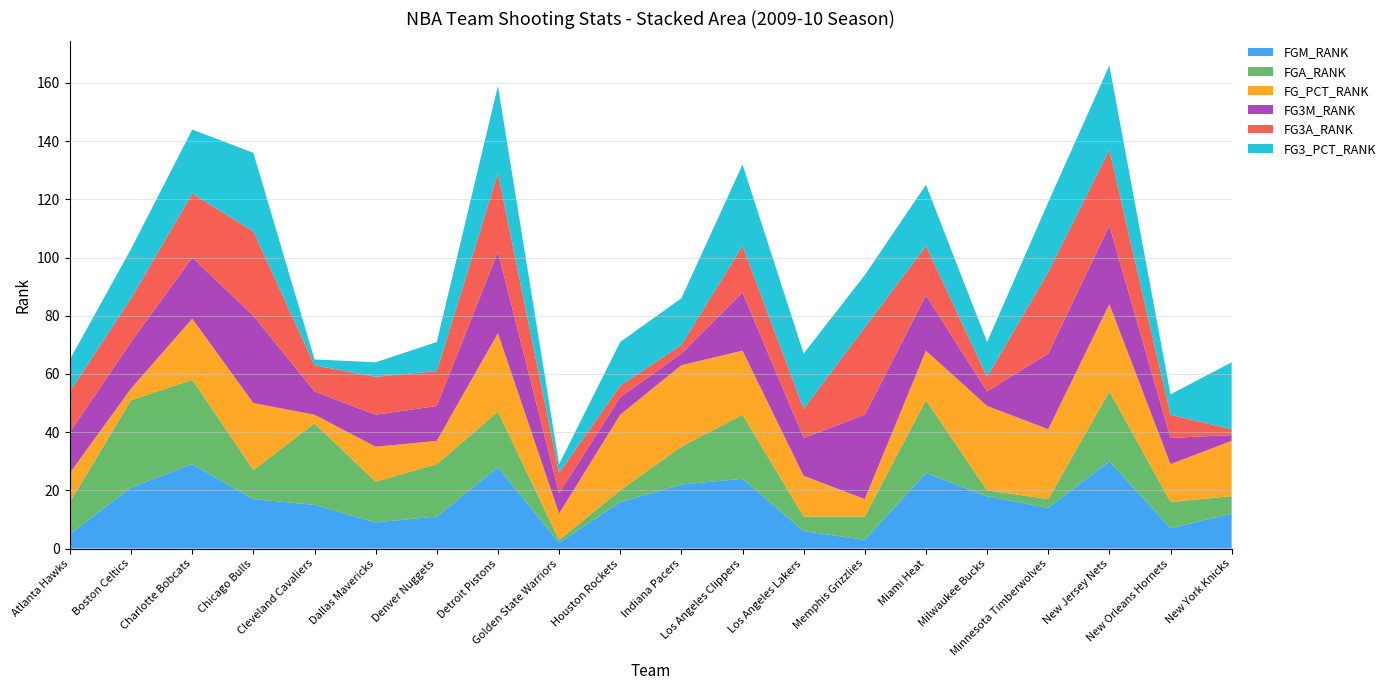

Reading left to right, transcribe all the data shown in this chart.

FGM_RANK: Atlanta Hawks=5	Boston Celtics=21	Charlotte Bobcats=29	Chicago Bulls=17	Cleveland Cavaliers=15	Dallas Mavericks=9	Denver Nuggets=11	Detroit Pistons=28	Golden State Warriors=2	Houston Rockets=16	Indiana Pacers=22	Los Angeles Clippers=24	Los Angeles Lakers=6	Memphis Grizzlies=3	Miami Heat=26	Milwaukee Bucks=18	Minnesota Timberwolves=14	New Jersey Nets=30	New Orleans Hornets=7	New York Knicks=12
FGA_RANK: Atlanta Hawks=11	Boston Celtics=30	Charlotte Bobcats=29	Chicago Bulls=10	Cleveland Cavaliers=28	Dallas Mavericks=14	Denver Nuggets=18	Detroit Pistons=19	Golden State Warriors=1	Houston Rockets=4	Indiana Pacers=13	Los Angeles Clippers=22	Los Angeles Lakers=5	Memphis Grizzlies=8	Miami Heat=25	Milwaukee Bucks=2	Minnesota Timberwolves=3	New Jersey Nets=24	New Orleans Hornets=9	New York Knicks=6
FG_PCT_RANK: Atlanta Hawks=10	Boston Celtics=4	Charlotte Bobcats=21	Chicago Bulls=23	Cleveland Cavaliers=3	Dallas Mavericks=12	Denver Nuggets=8	Detroit Pistons=27	Golden State Warriors=9	Houston Rockets=26	Indiana Pacers=28	Los Angeles Clippers=22	Los Angeles Lakers=14	Memphis Grizzlies=6	Miami Heat=17	Milwaukee Bucks=29	Minnesota Timberwolves=24	New Jersey Nets=30	New Orleans Hornets=13	New York Knicks=19
FG3M_RANK: Atlanta Hawks=14	Boston Celtics=16	Charlotte Bobcats=21	Chicago Bulls=30	Cleveland Cavaliers=8	Dallas Mavericks=11	Denver Nuggets=12	Detroit Pistons=28	Golden State Warriors=7	Houston Rockets=6	Indiana Pacers=4	Los Angeles Clippers=20	Los Angeles Lakers=13	Memphis Grizzlies=29	Miami Heat=19	Milwaukee Bucks=5	Minnesota Timberwolves=26	New Jersey Nets=27	New Orleans Hornets=9	New York Knicks=2
FG3A_RANK: Atlanta Hawks=14	Boston Celtics=15	Charlotte Bobcats=22	Chicago Bulls=29	Cleveland Cavaliers=9	Dallas Mavericks=13	Denver Nuggets=12	Detroit Pistons=27	Golden State Warriors=7	Houston Rockets=4	Indiana Pacers=3	Los Angeles Clippers=16	Los Angeles Lakers=10	Memphis Grizzlies=30	Miami Heat=17	Milwaukee Bucks=5	Minnesota Timberwolves=28	New Jersey Nets=26	New Orleans Hornets=8	New York Knicks=2
FG3_PCT_RANK: Atlanta Hawks=11	Boston Celtics=17	Charlotte Bobcats=22	Chicago Bulls=27	Cleveland Cavaliers=2	Dallas Mavericks=5	Denver Nuggets=10	Detroit Pistons=30	Golden State Warriors=3	Houston Rockets=15	Indiana Pacers=16	Los Angeles Clippers=28	Los Angeles Lakers=19	Memphis Grizzlies=18	Miami Heat=21	Milwaukee Bucks=12	Minnesota Timberwolves=24	New Jersey Nets=29	New Orleans Hornets=7	New York Knicks=23